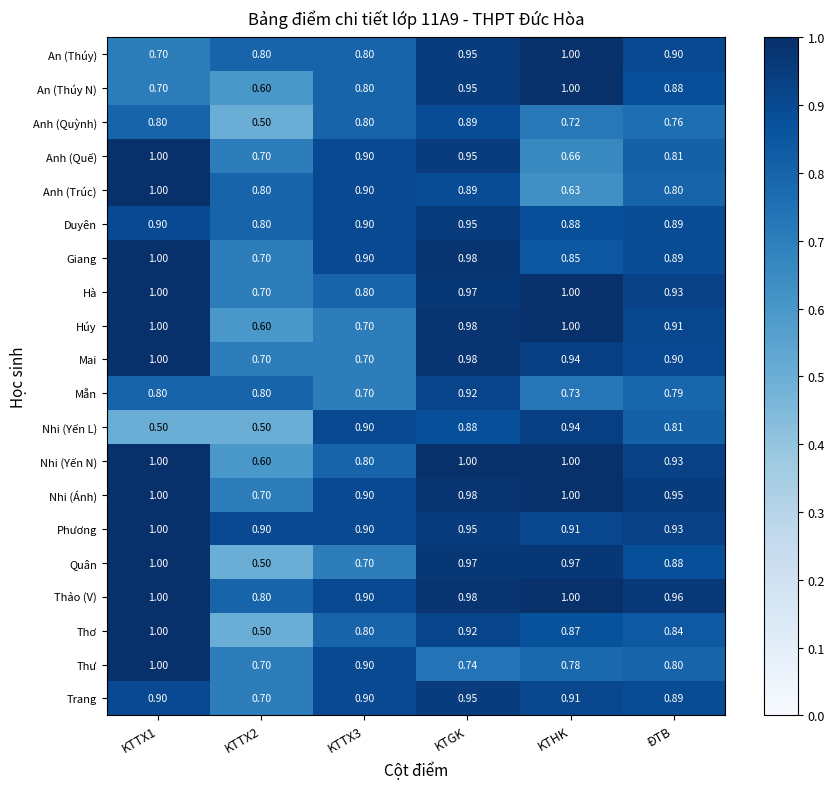

At which label does Mẫn reach its peak?

KTGK